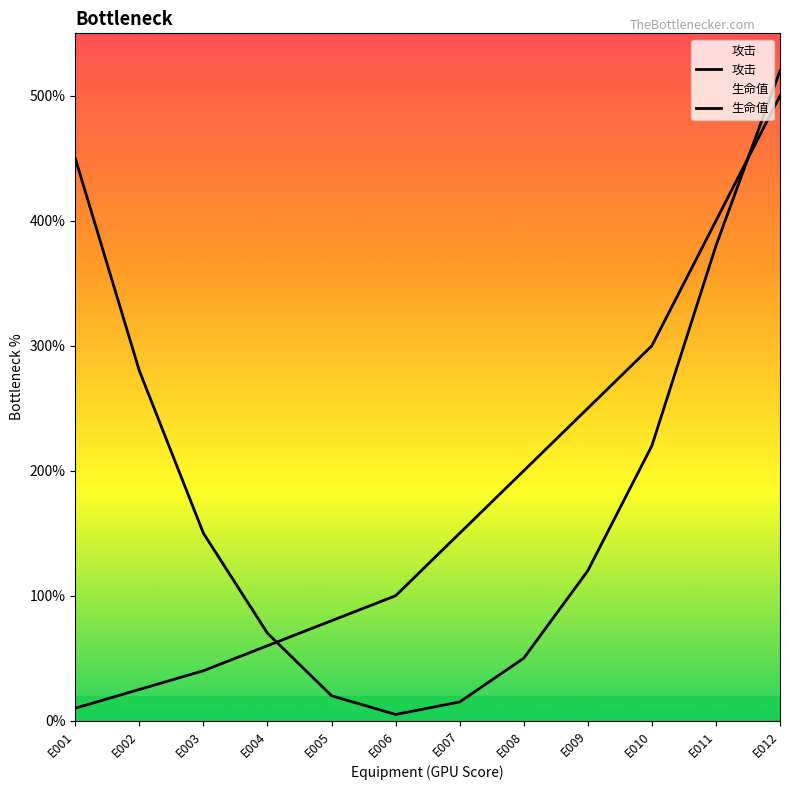

How many interior local valleys does the 生命值 series have?

1